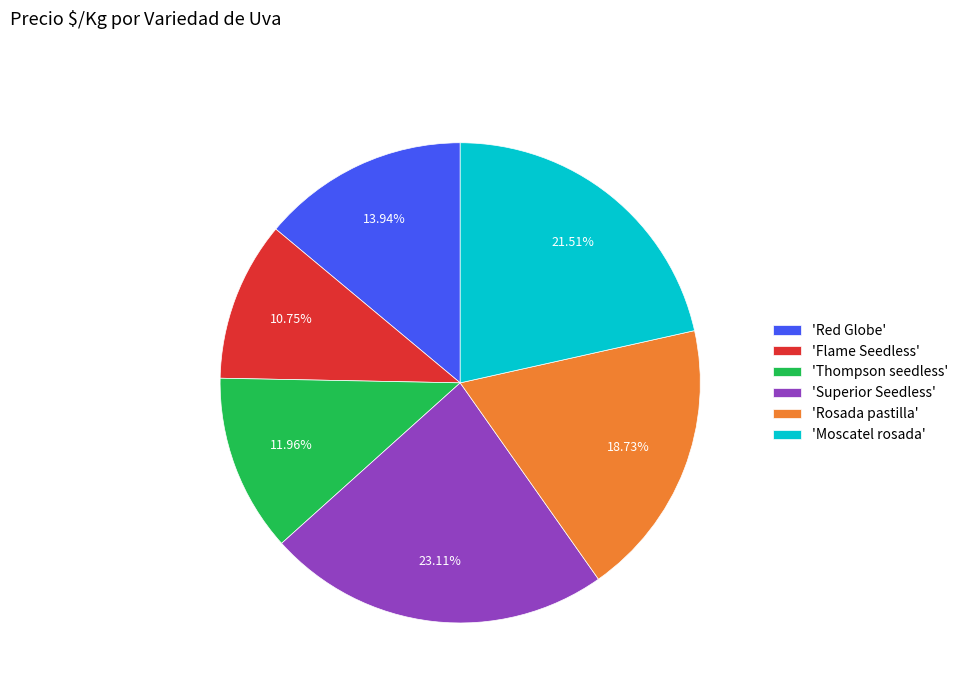

Rank the categories by value from lowest to highest.

'Flame Seedless', 'Thompson seedless', 'Red Globe', 'Rosada pastilla', 'Moscatel rosada', 'Superior Seedless'